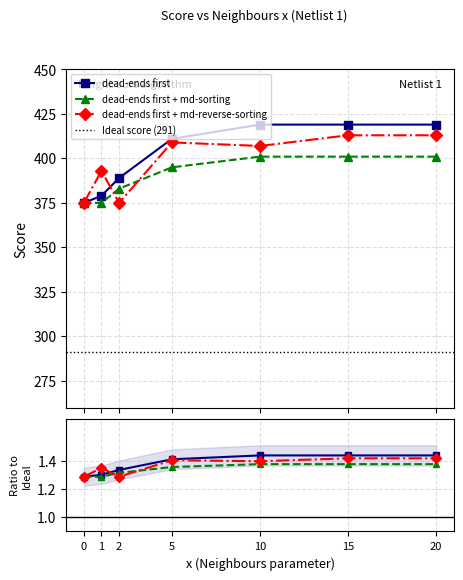

How many data points does each series have?

7